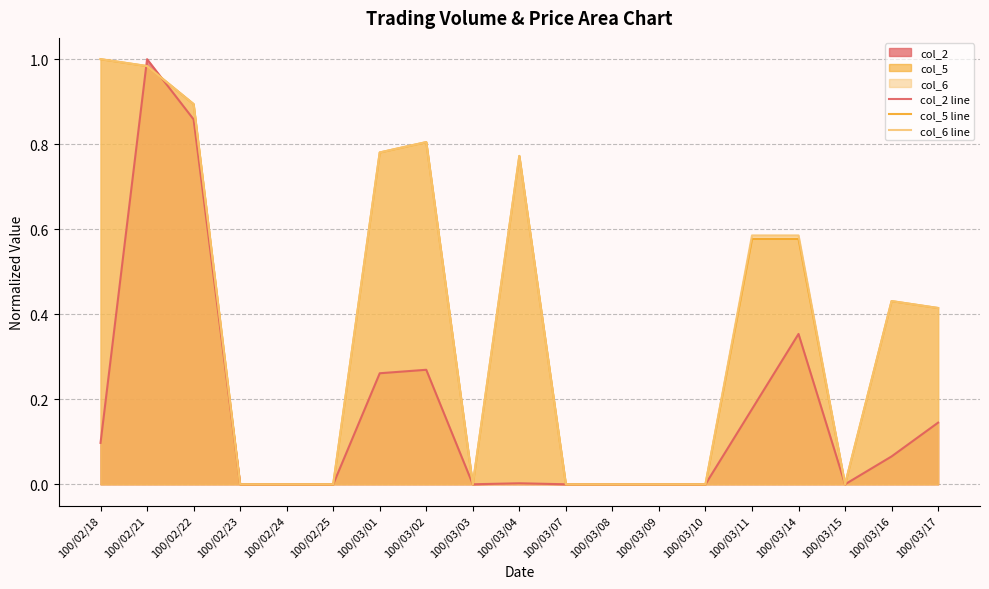

How many values in the col_5 line series exceed 0?

10